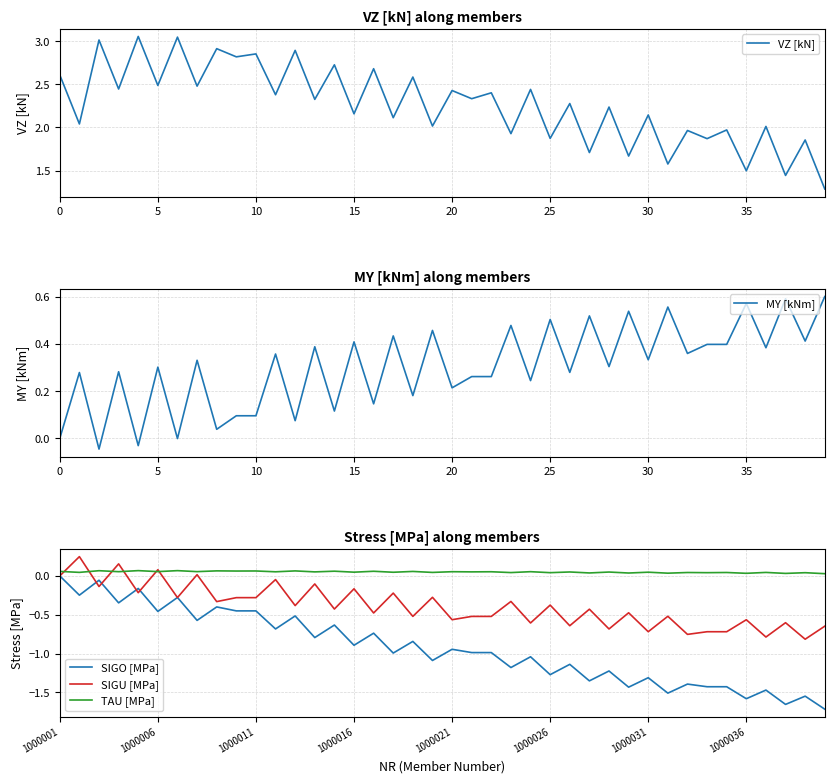

Which series changed the most between 21 and 36?

SIGO [MPa]